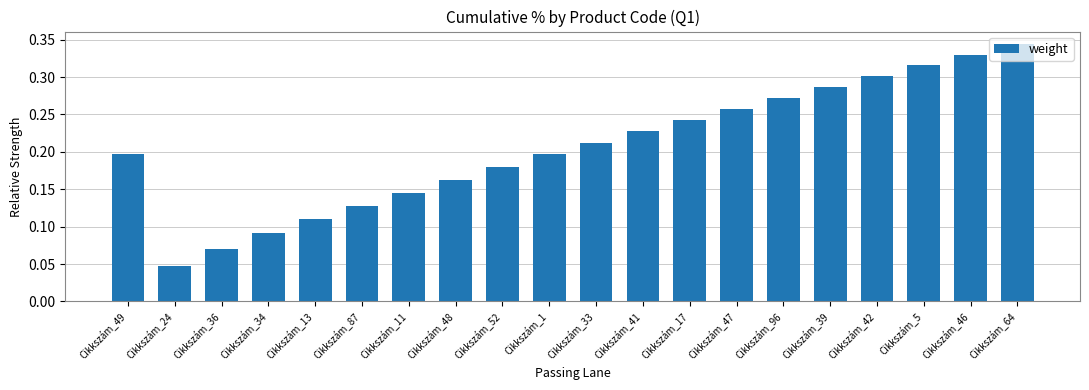

Between Cikkszám_33 and Cikkszám_5, which is larger?

Cikkszám_5